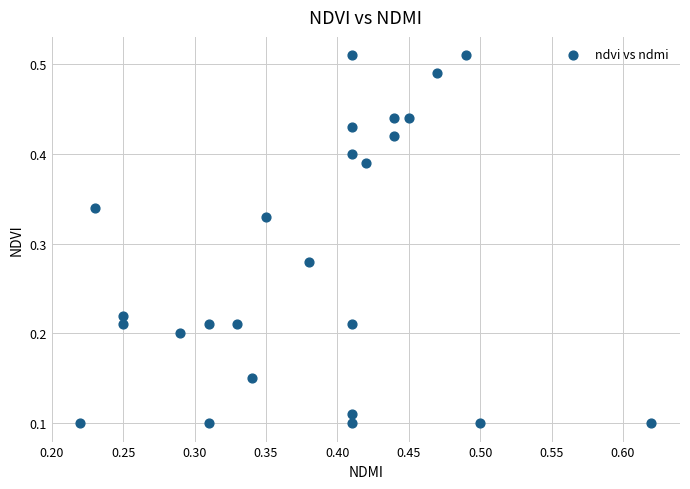

How many points are shown in the scatter plot?

25